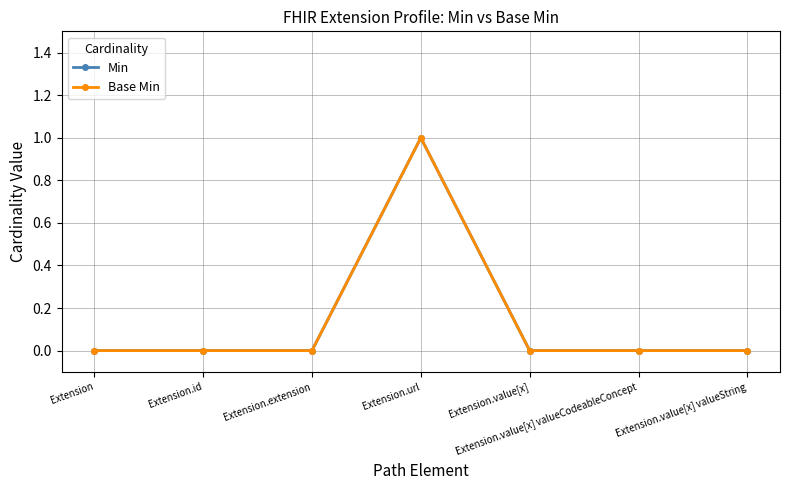

How many lines are shown in the chart?

2